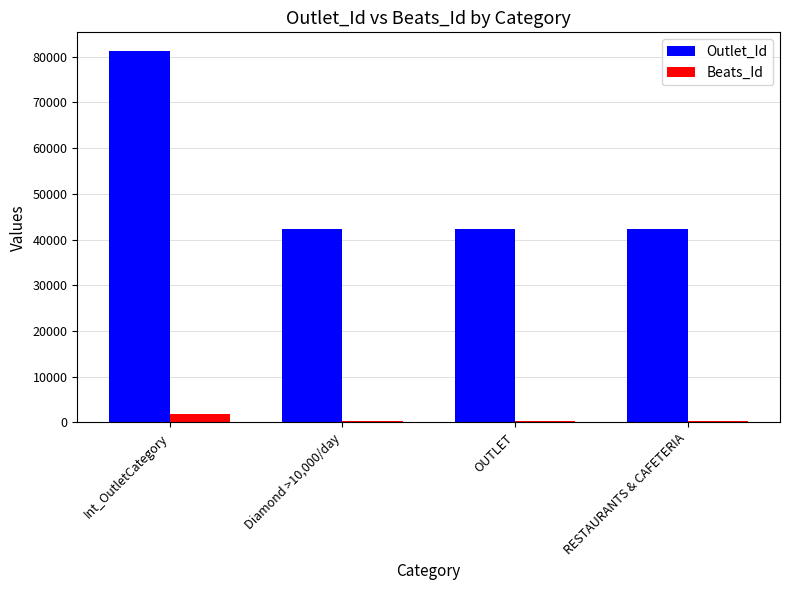

List the series in order of their peak value, lowest first.

Beats_Id, Outlet_Id